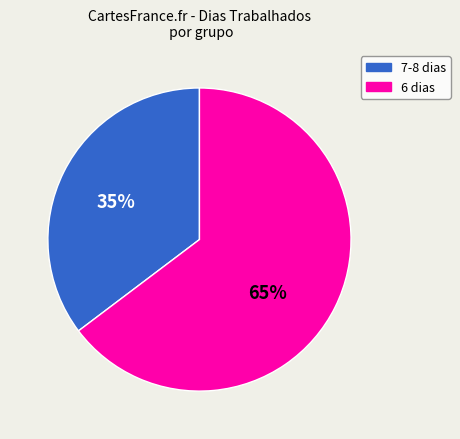

Is there any slice that represents more than half of the pie?

Yes